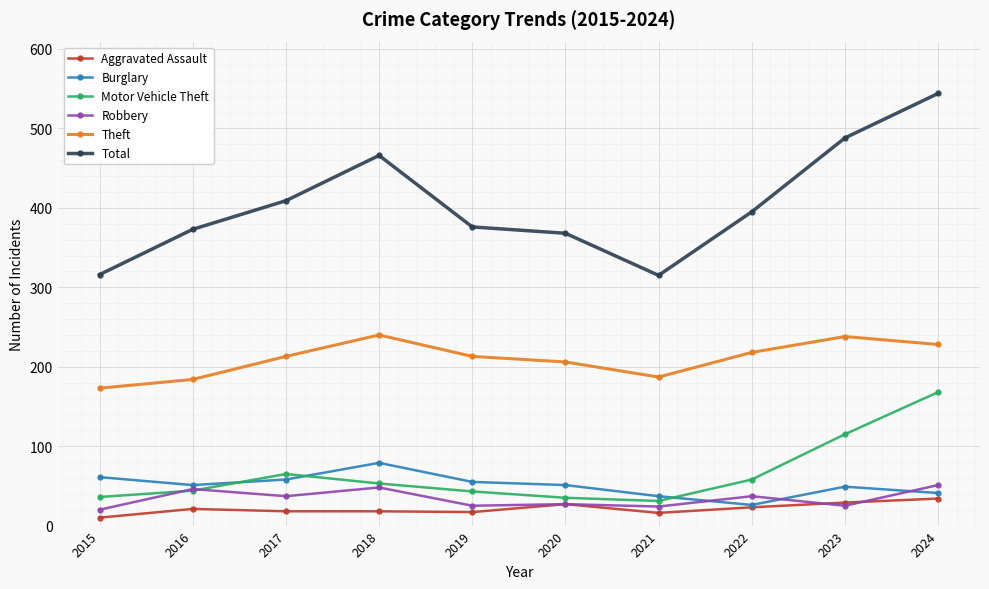

What is the value of the Motor Vehicle Theft point at the 2nd from the left?

44